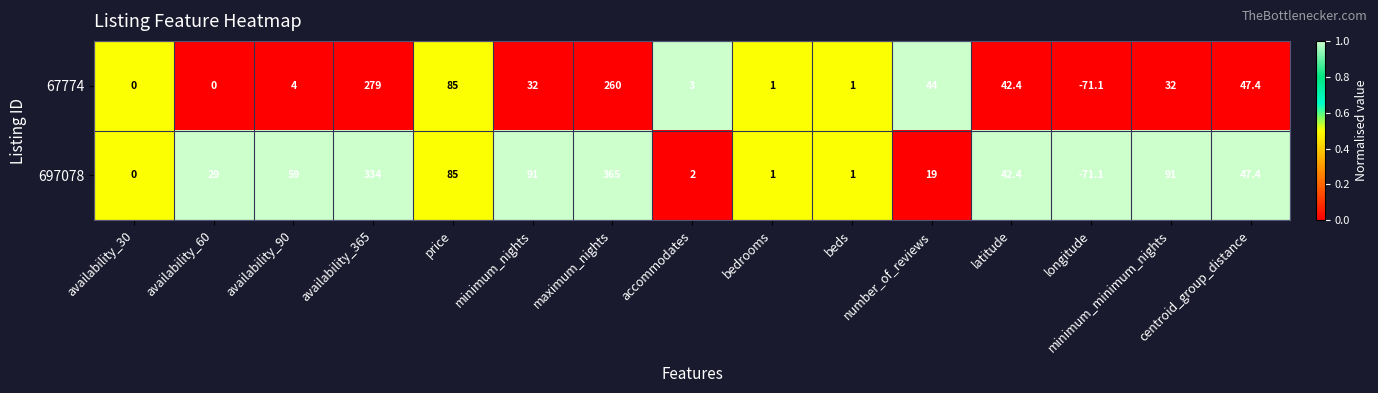

The 67774 series shows 169.7 at maximum_nights. True or false?

False